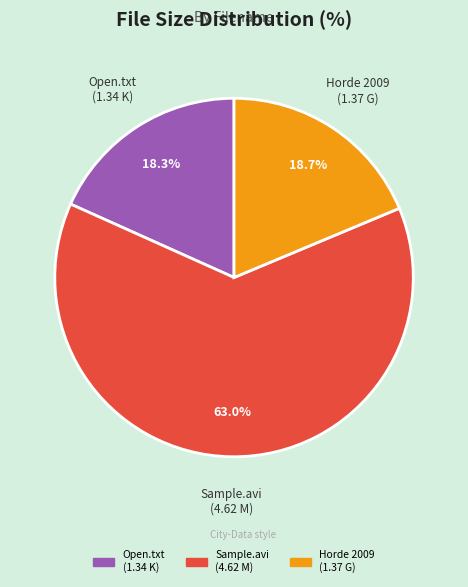

Does any single category account for the majority?

Yes